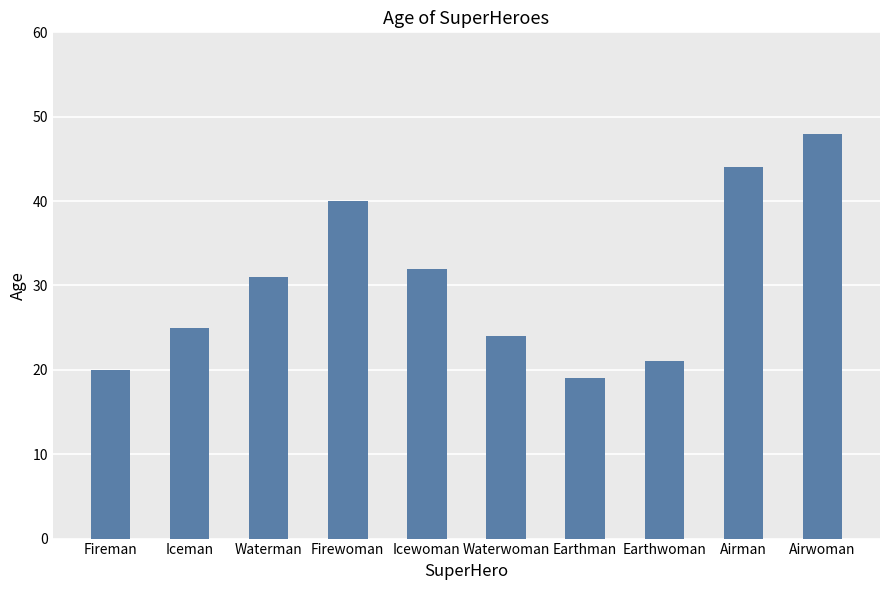

What is the difference between the second highest and minimum values?

25